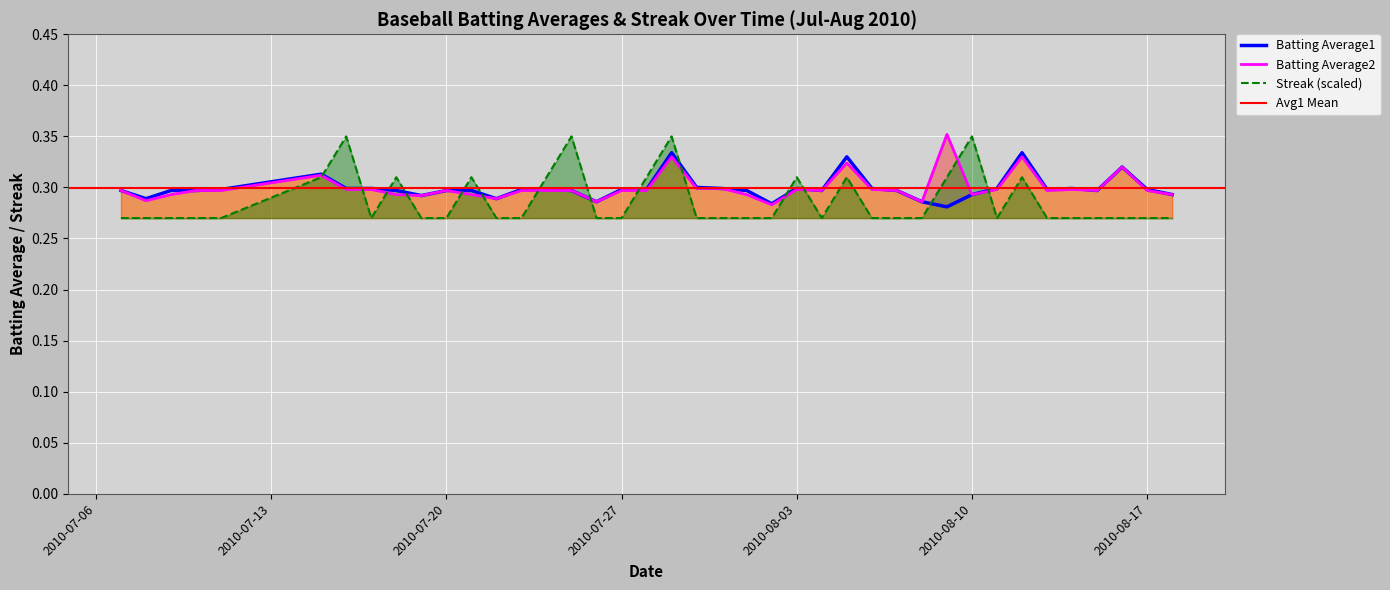

Reading left to right, transcribe all the data shown in this chart.

Batting Average1: 2010-07-07=0.3	2010-07-08=0.3	2010-07-09=0.3	2010-07-10=0.3	2010-07-11=0.3	2010-07-15=0.3	2010-07-16=0.3	2010-07-17=0.3	2010-07-18=0.3	2010-07-19=0.3	2010-07-20=0.3	2010-07-21=0.3	2010-07-22=0.3	2010-07-23=0.3	2010-07-24=0.3	2010-07-25=0.3	2010-07-26=0.3	2010-07-27=0.3	2010-07-28=0.3	2010-07-29=0.3	2010-07-30=0.3	2010-07-31=0.3	2010-08-01=0.3	2010-08-02=0.3	2010-08-03=0.3	2010-08-04=0.3	2010-08-05=0.3	2010-08-06=0.3	2010-08-07=0.3	2010-08-08=0.3	2010-08-09=0.3	2010-08-10=0.3	2010-08-11=0.3	2010-08-12=0.3	2010-08-13=0.3	2010-08-14=0.3	2010-08-15=0.3	2010-08-16=0.3	2010-08-17=0.3	2010-08-18=0.3
Batting Average2: 2010-07-07=0.3	2010-07-08=0.3	2010-07-09=0.3	2010-07-10=0.3	2010-07-11=0.3	2010-07-15=0.3	2010-07-16=0.3	2010-07-17=0.3	2010-07-18=0.3	2010-07-19=0.3	2010-07-20=0.3	2010-07-21=0.3	2010-07-22=0.3	2010-07-23=0.3	2010-07-24=0.3	2010-07-25=0.3	2010-07-26=0.3	2010-07-27=0.3	2010-07-28=0.3	2010-07-29=0.3	2010-07-30=0.3	2010-07-31=0.3	2010-08-01=0.3	2010-08-02=0.3	2010-08-03=0.3	2010-08-04=0.3	2010-08-05=0.3	2010-08-06=0.3	2010-08-07=0.3	2010-08-08=0.3	2010-08-09=0.4	2010-08-10=0.3	2010-08-11=0.3	2010-08-12=0.3	2010-08-13=0.3	2010-08-14=0.3	2010-08-15=0.3	2010-08-16=0.3	2010-08-17=0.3	2010-08-18=0.3
Streak: 2010-07-07=0.3	2010-07-08=0.3	2010-07-09=0.3	2010-07-10=0.3	2010-07-11=0.3	2010-07-15=0.3	2010-07-16=0.4	2010-07-17=0.3	2010-07-18=0.3	2010-07-19=0.3	2010-07-20=0.3	2010-07-21=0.3	2010-07-22=0.3	2010-07-23=0.3	2010-07-24=0.3	2010-07-25=0.4	2010-07-26=0.3	2010-07-27=0.3	2010-07-28=0.3	2010-07-29=0.4	2010-07-30=0.3	2010-07-31=0.3	2010-08-01=0.3	2010-08-02=0.3	2010-08-03=0.3	2010-08-04=0.3	2010-08-05=0.3	2010-08-06=0.3	2010-08-07=0.3	2010-08-08=0.3	2010-08-09=0.3	2010-08-10=0.4	2010-08-11=0.3	2010-08-12=0.3	2010-08-13=0.3	2010-08-14=0.3	2010-08-15=0.3	2010-08-16=0.3	2010-08-17=0.3	2010-08-18=0.3